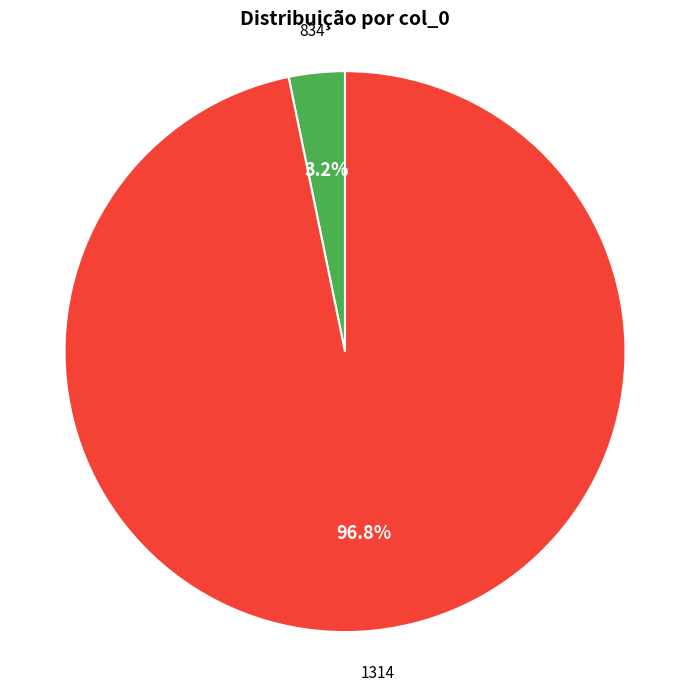

Is there a majority slice in this chart?

Yes